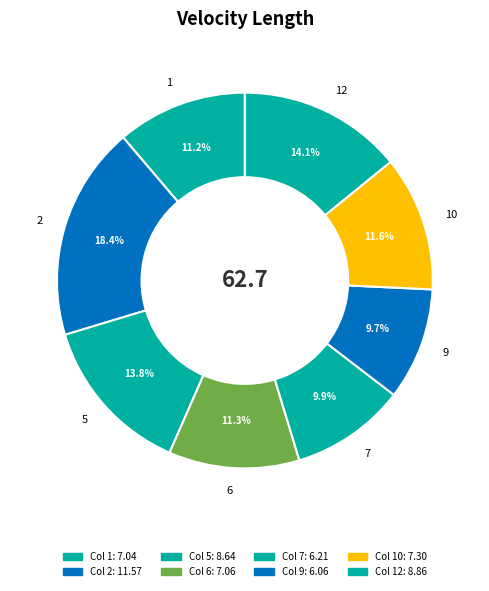

What percentage is the 5 slice, to the nearest percent?

14%